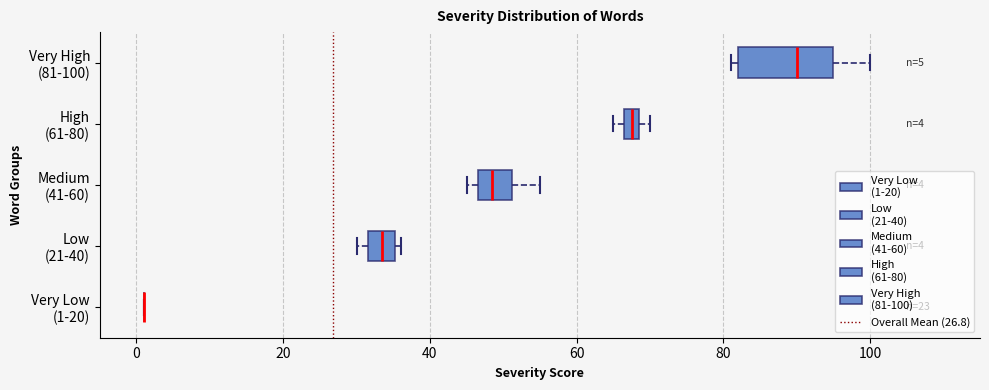

Which box is the widest, from its left edge to its right edge?

Very High (81-100)